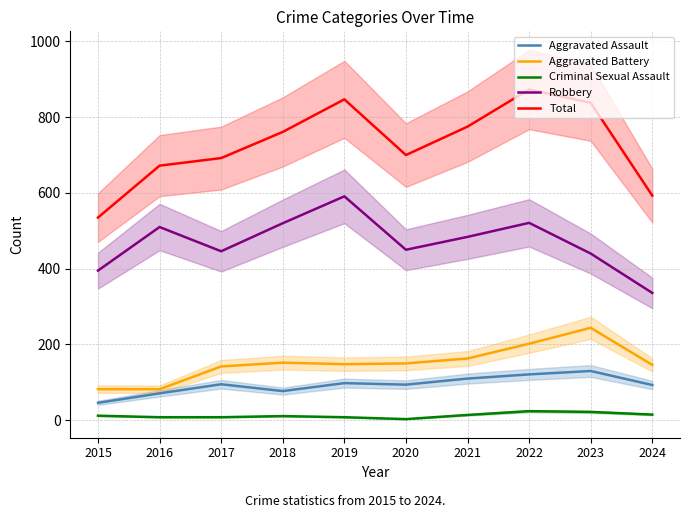

True or false: Total and Aggravated Assault cross at least once.

False